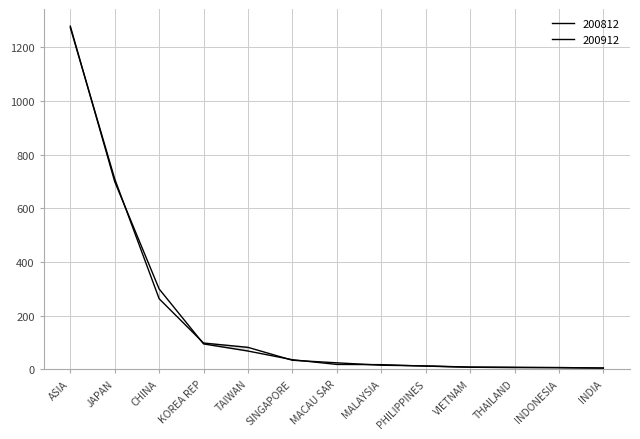

How many values in the 200912 series exceed 24?

7